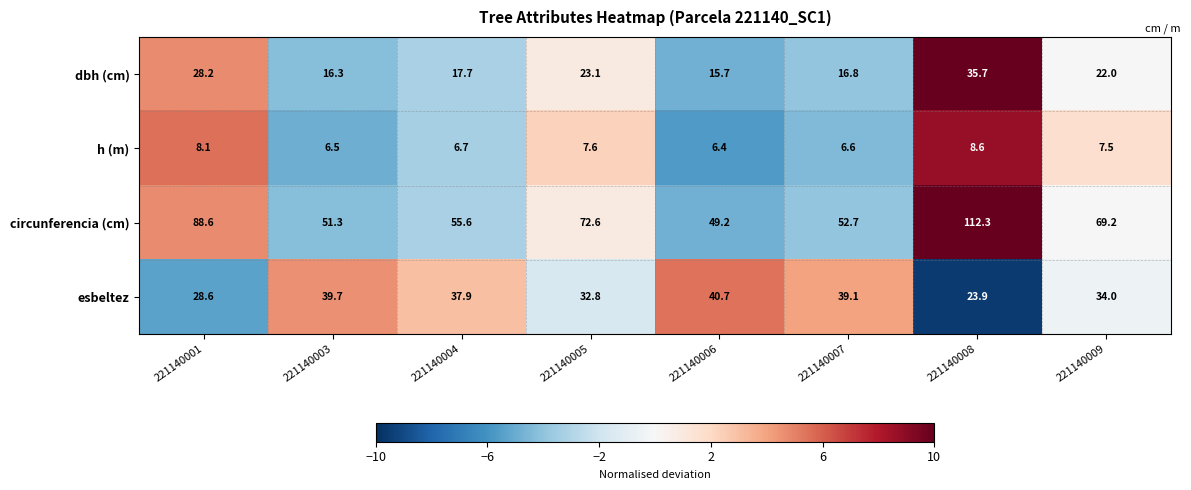

Rank the series by their maximum value, from highest to lowest.

circunferencia (cm), esbeltez, dbh (cm), h (m)